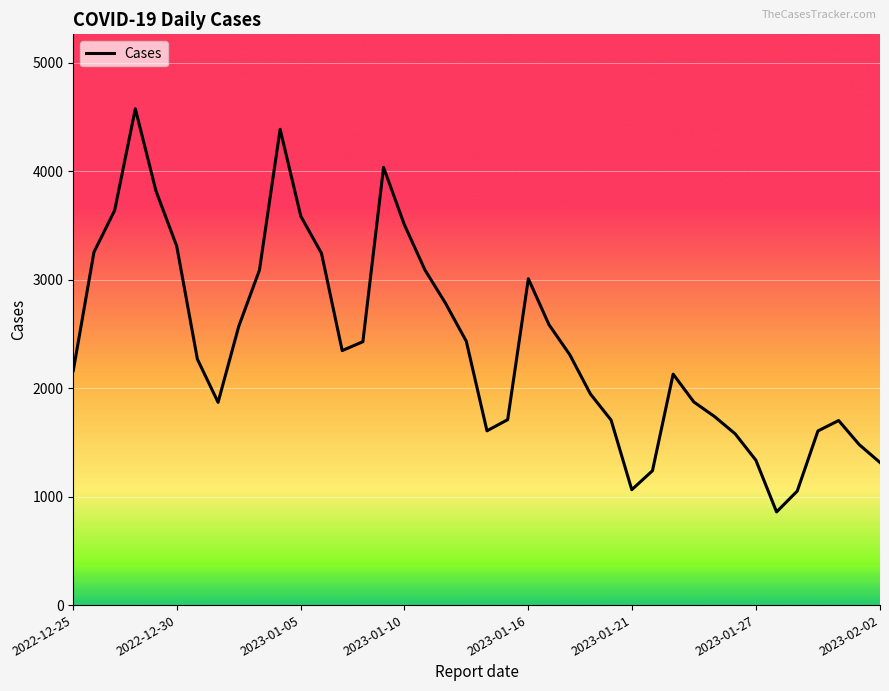

What is the smallest value displayed?

859